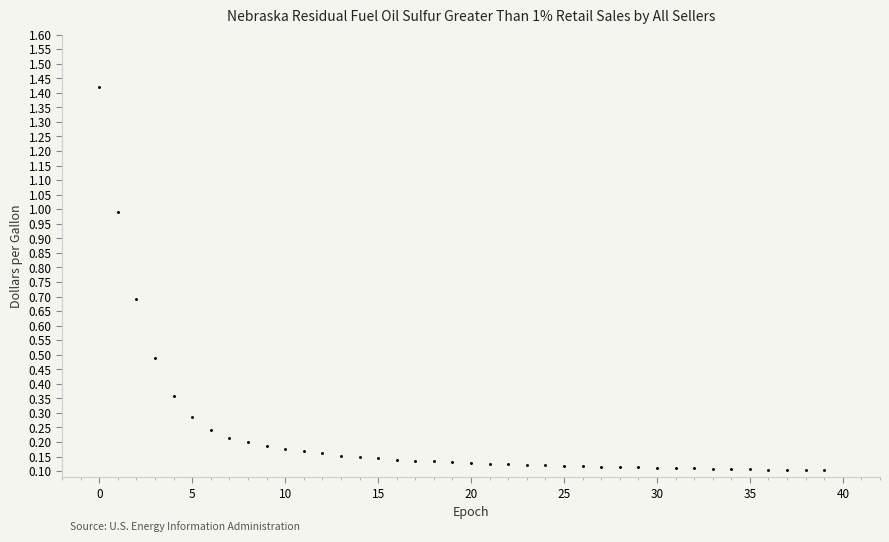

What is the range of Y values (max minus min)?

1.3